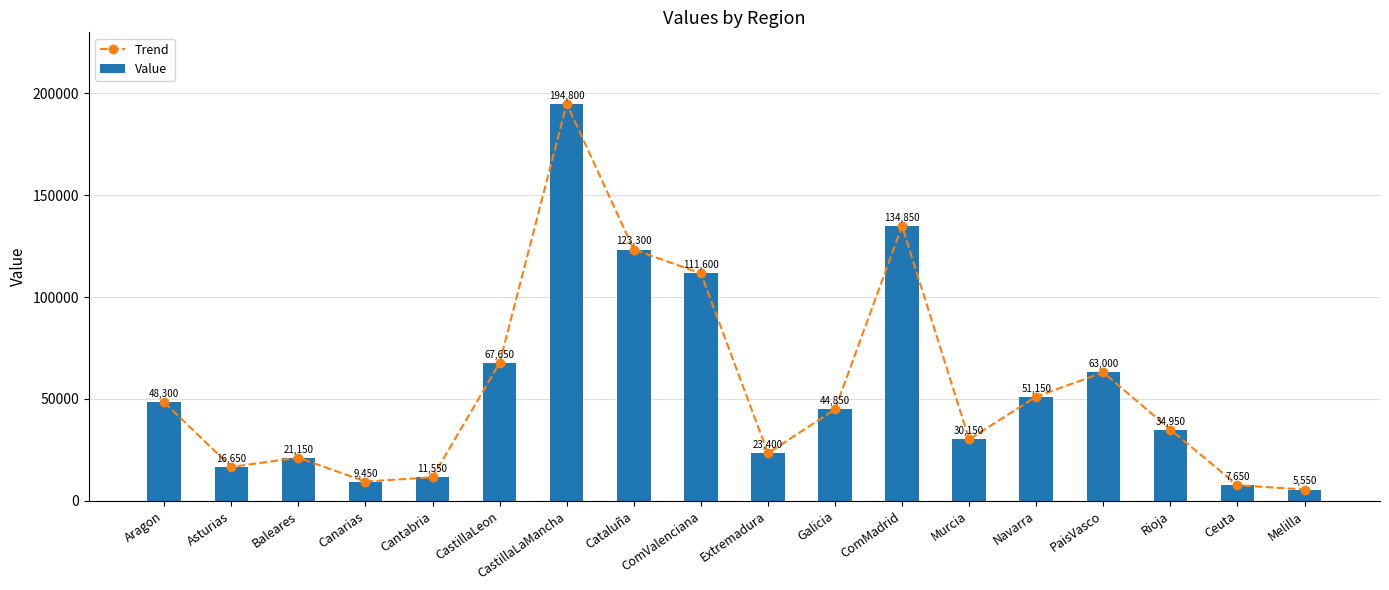

Count the number of data series in this chart.

2